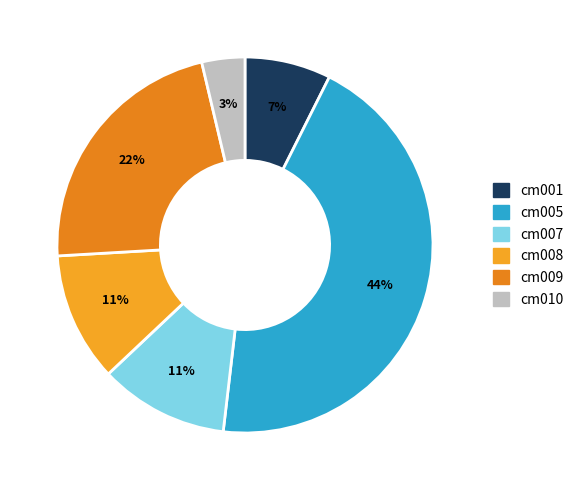

To the nearest percent, what percentage of the pie is cm001?

7%